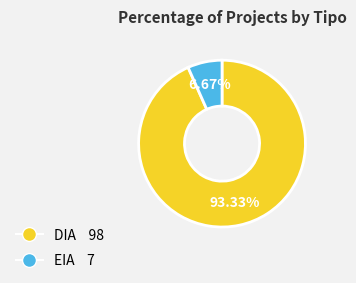

Rank the categories by value from lowest to highest.

EIA, DIA